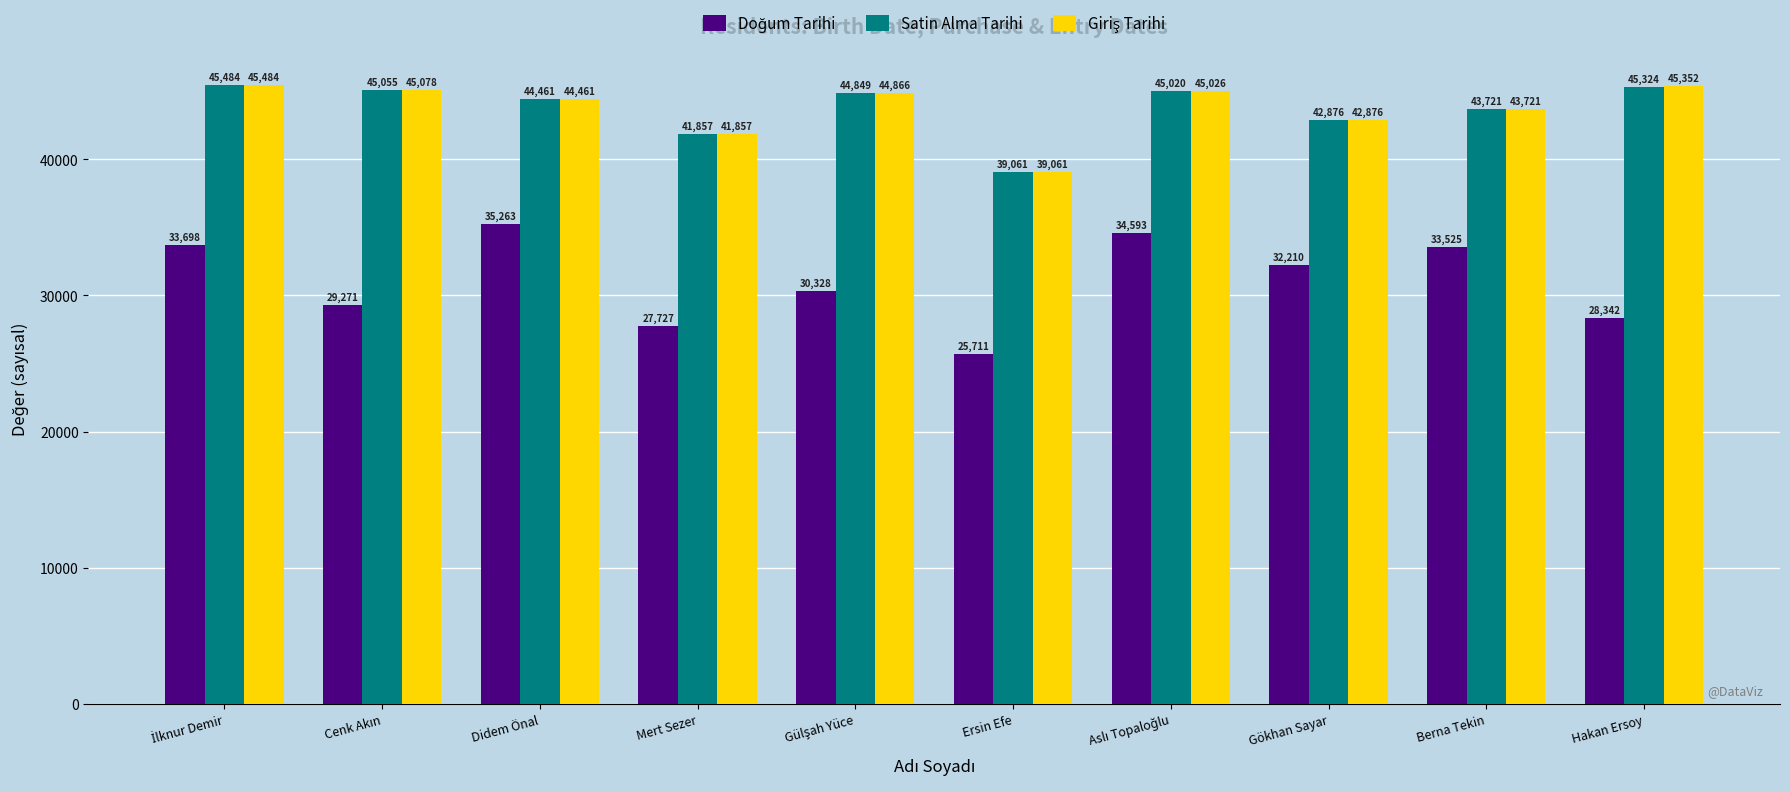

True or false: Satin Alma Tarihi has a value of 41857 at Mert Sezer.

True